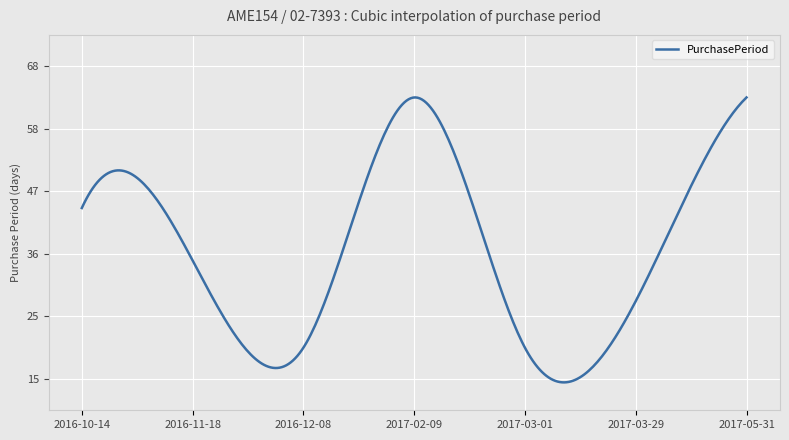

What is the maximum value shown in the chart?

63.0